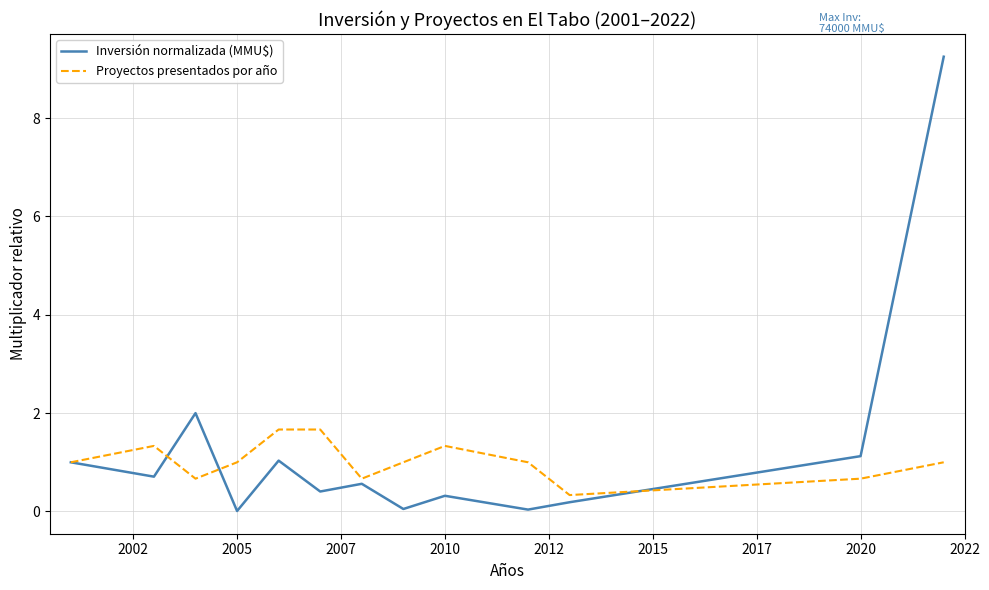

Which series has the widest spread of values?

Inversión normalizada (MMU$)